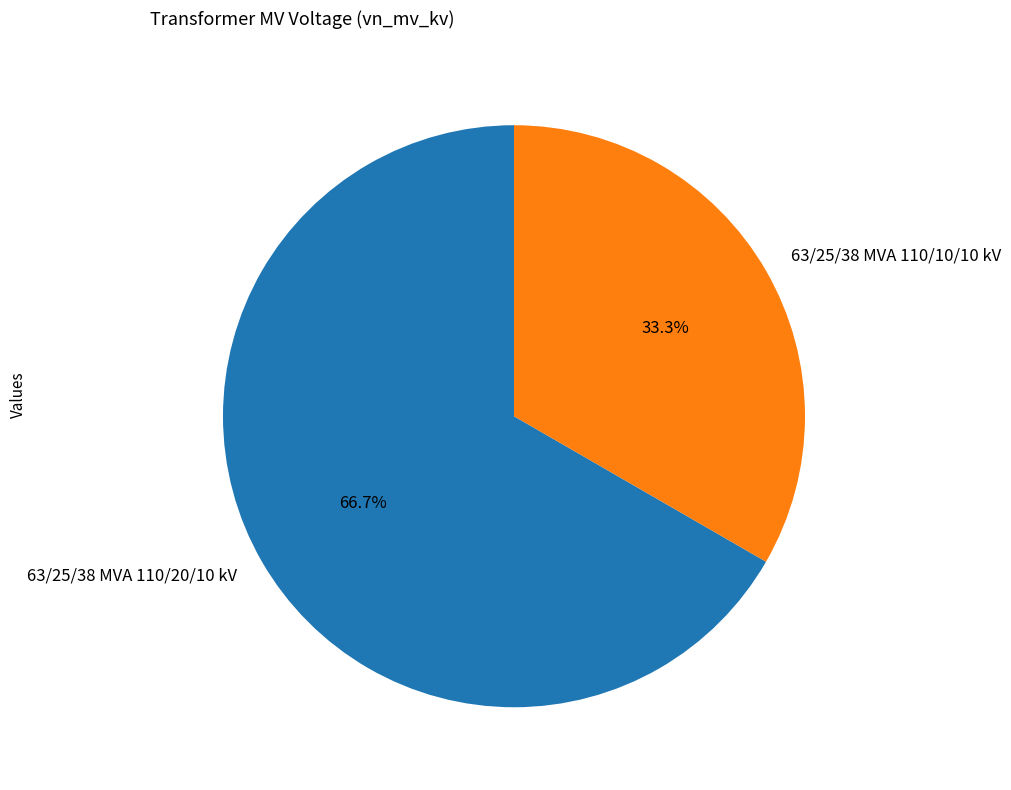

How many segments does this pie chart have?

2